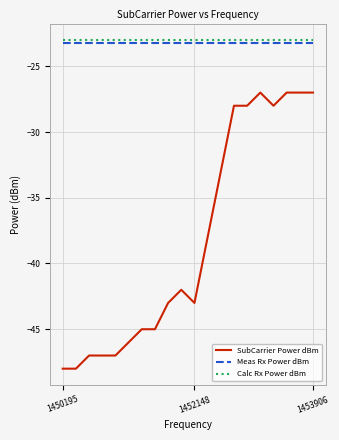

What is the minimum value for SubCarrier Power dBm?

-48.0